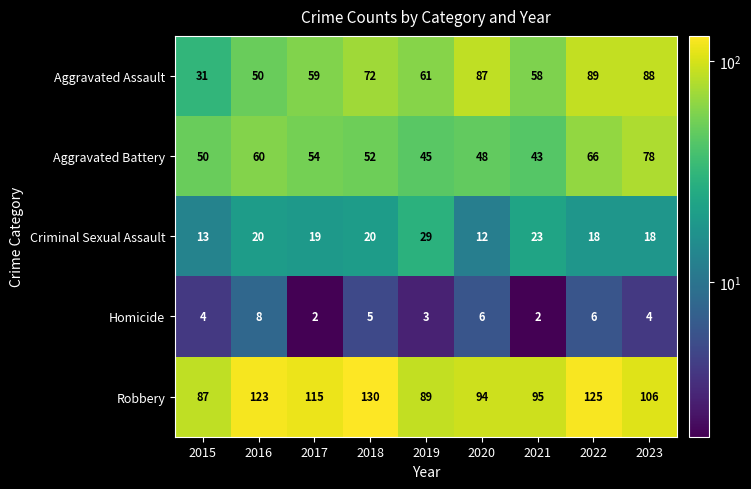

What is the minimum value for Aggravated Battery?

43